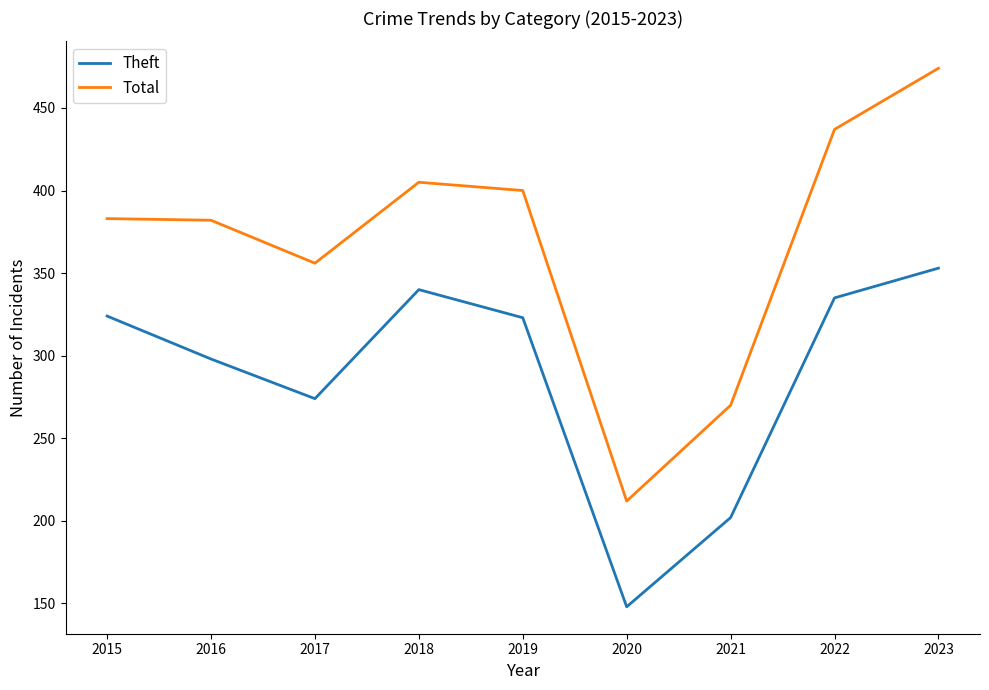

What are all the series names shown in the legend?

Theft, Total